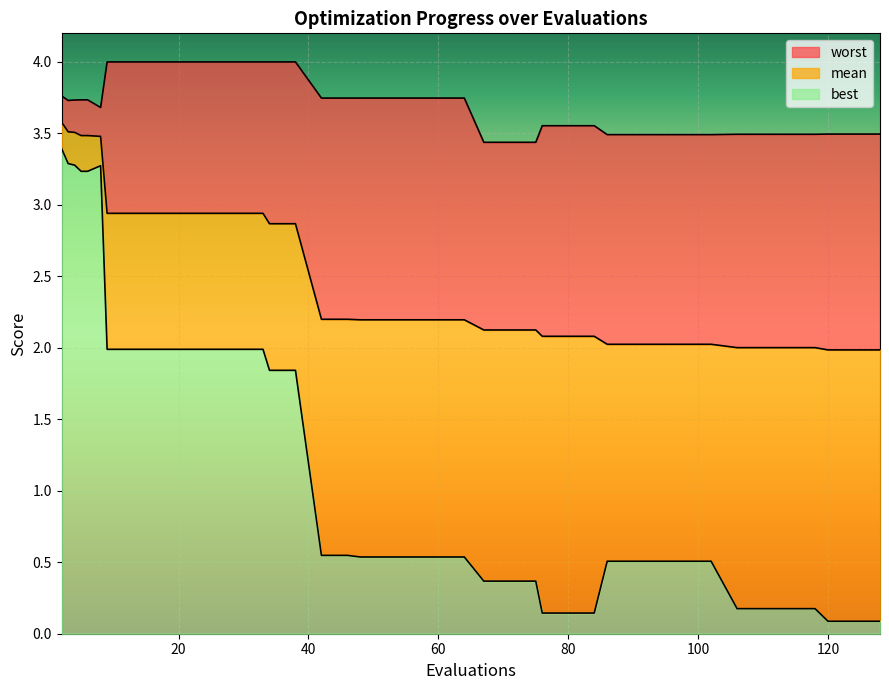

At which category does the chart reach its minimum across all series?

120